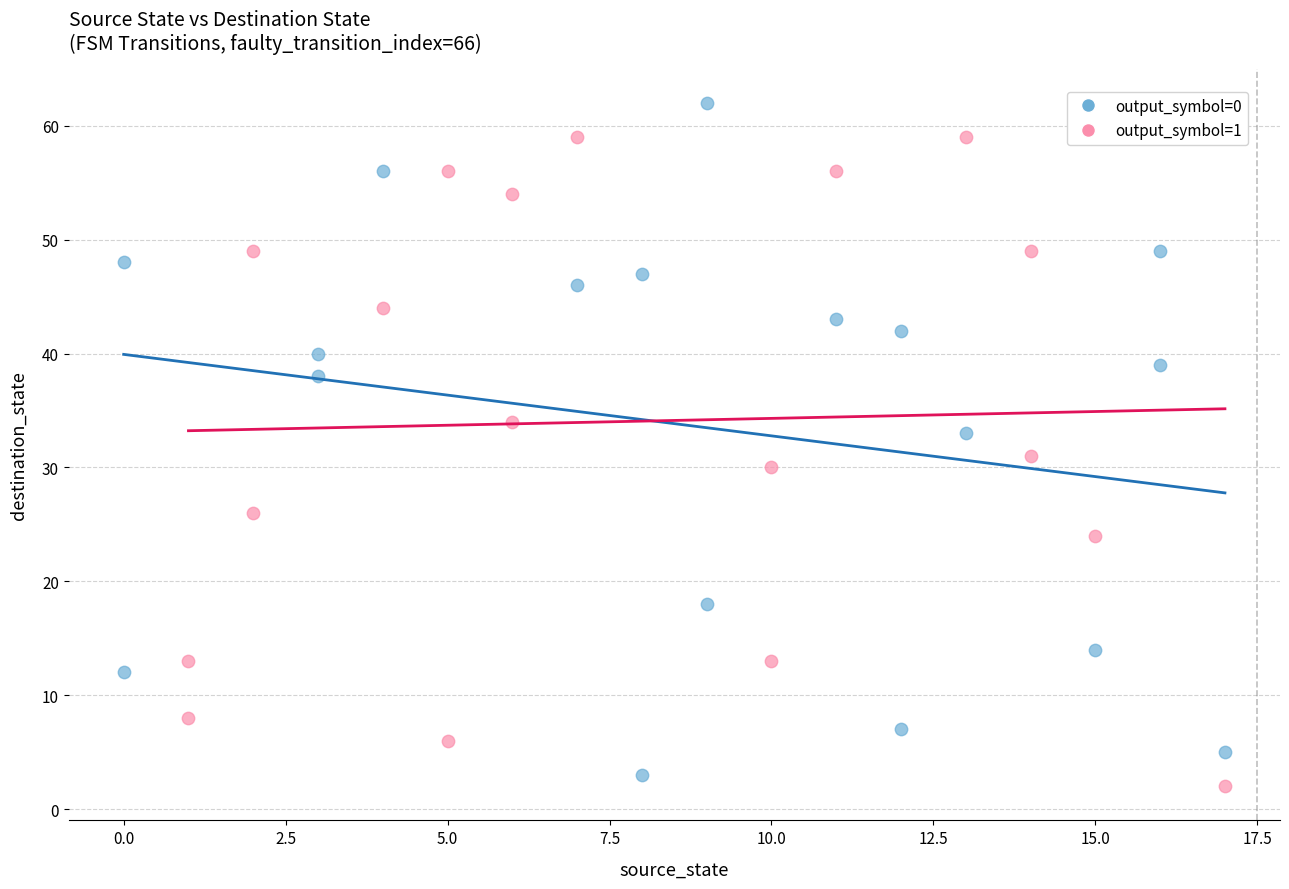

Which series contains the highest Y value?

output_symbol=0